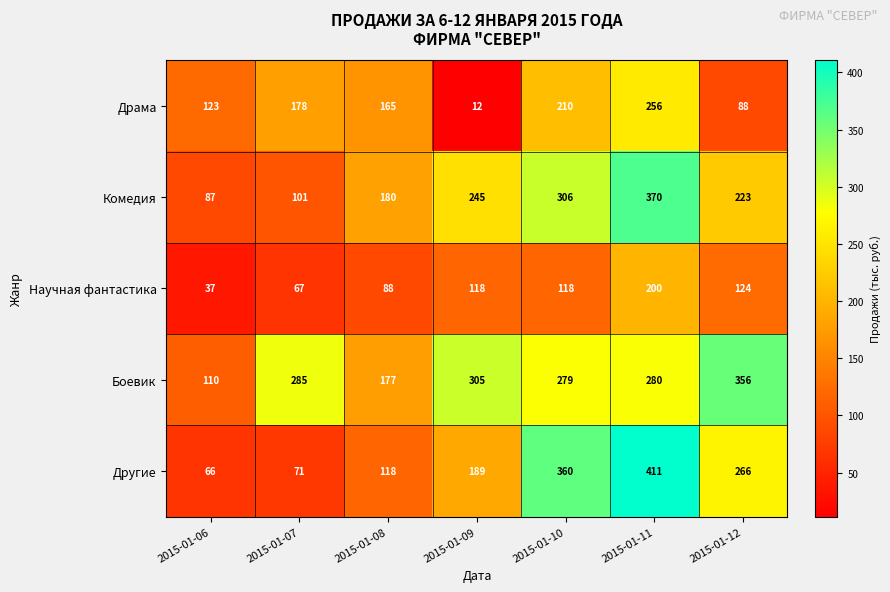

Which series has the widest spread of values?

Другие